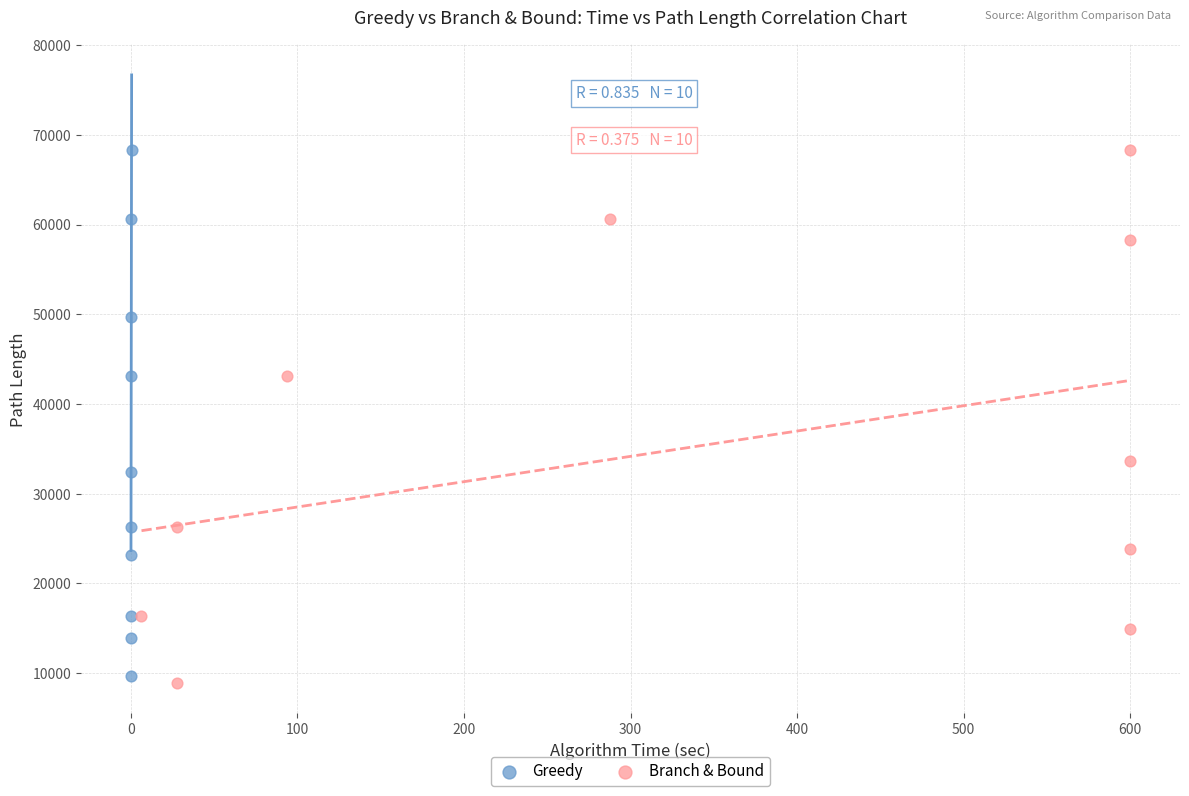

Which series has the widest spread of Y values?

Branch & Bound